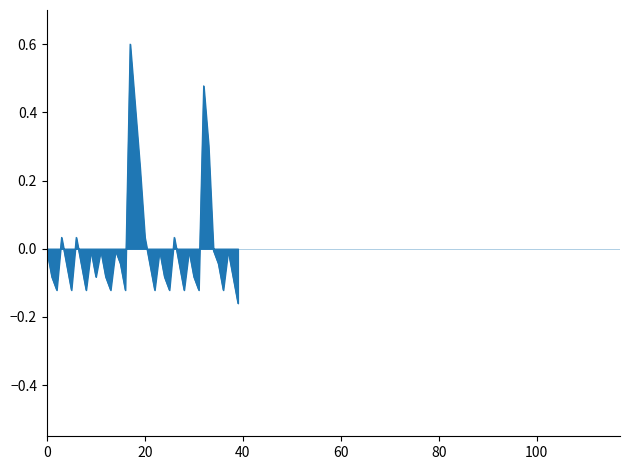

What is the greatest value displayed?

0.6